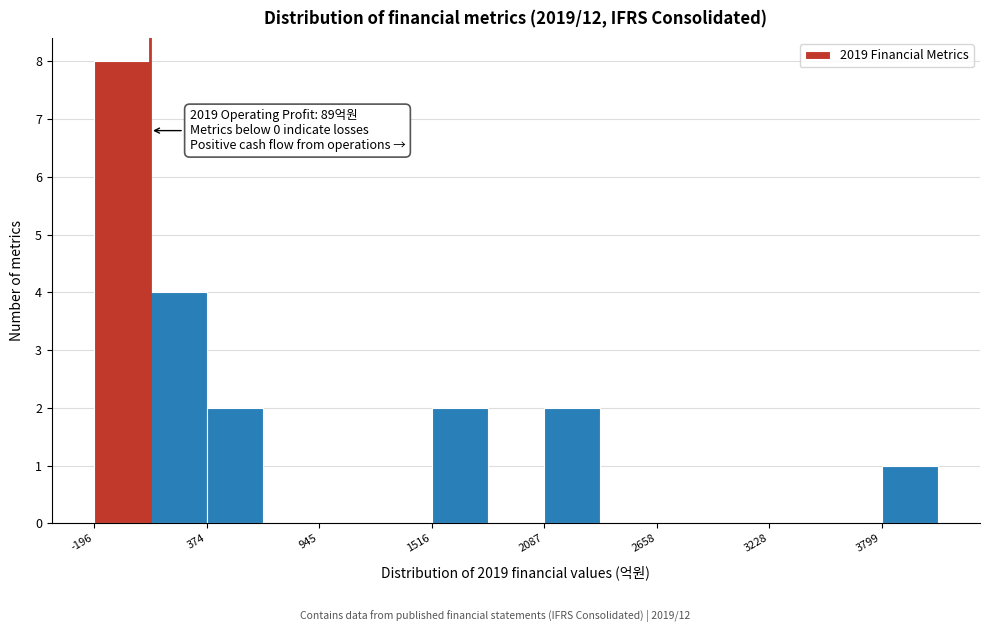

Read against the x-axis, roughly where is the centre of the tallest bar?

-100